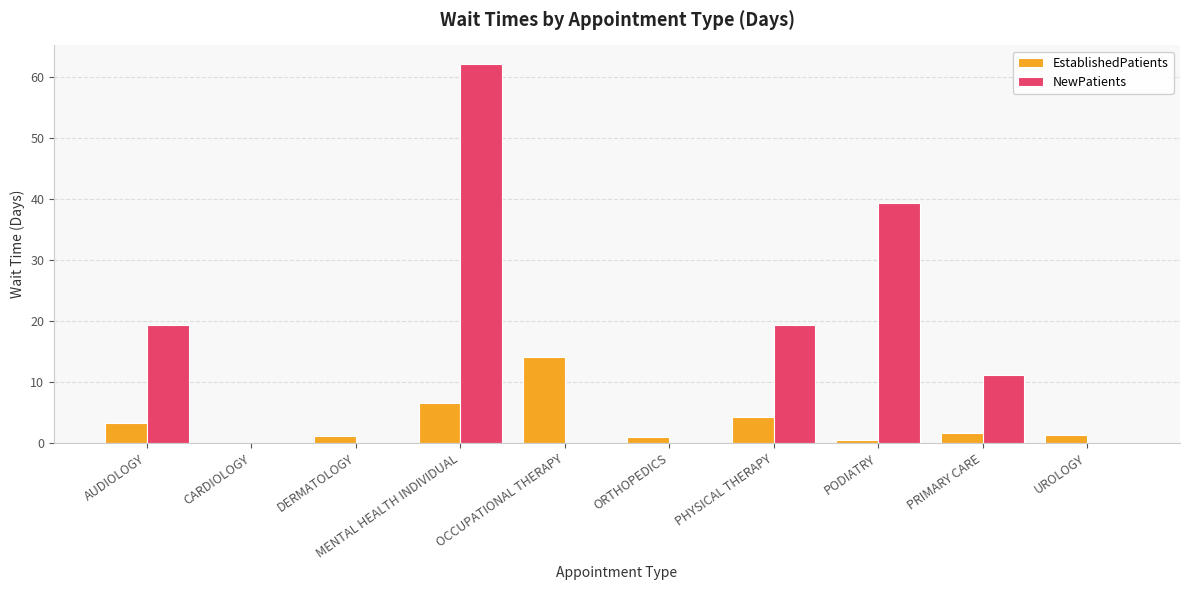

Which series changed the most between MENTAL HEALTH INDIVIDUAL and PRIMARY CARE?

NewPatients